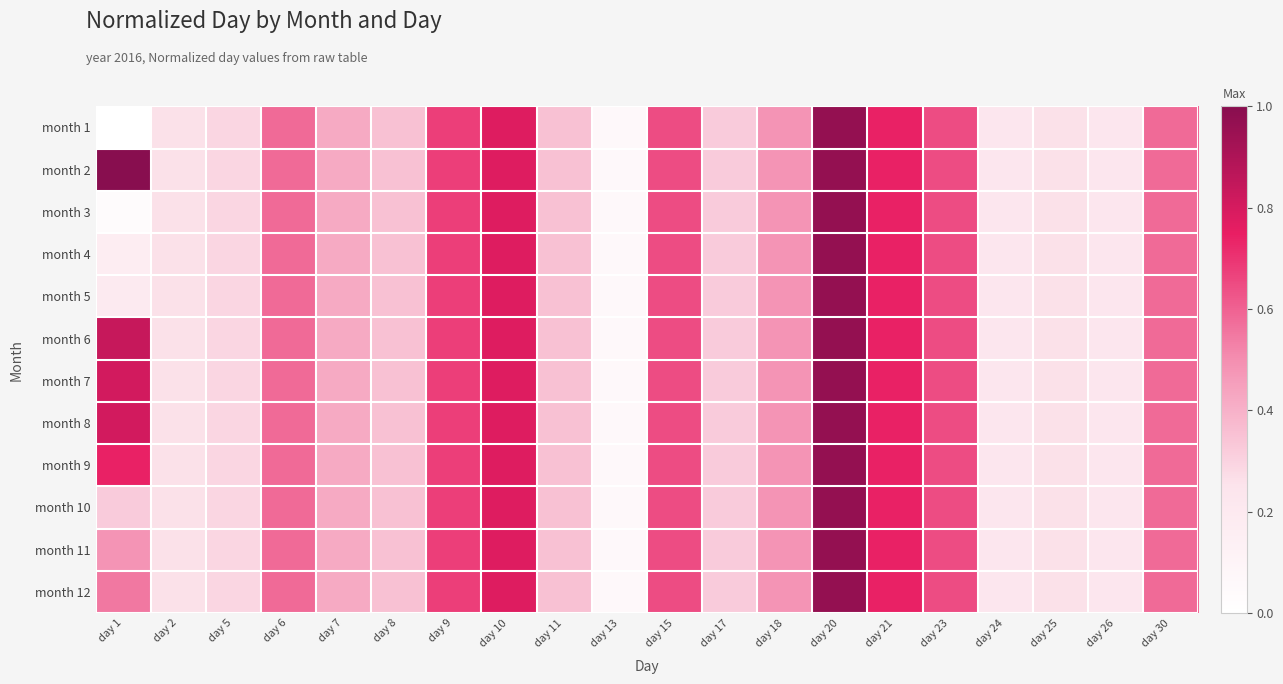

How many distinct data groups are displayed?

12